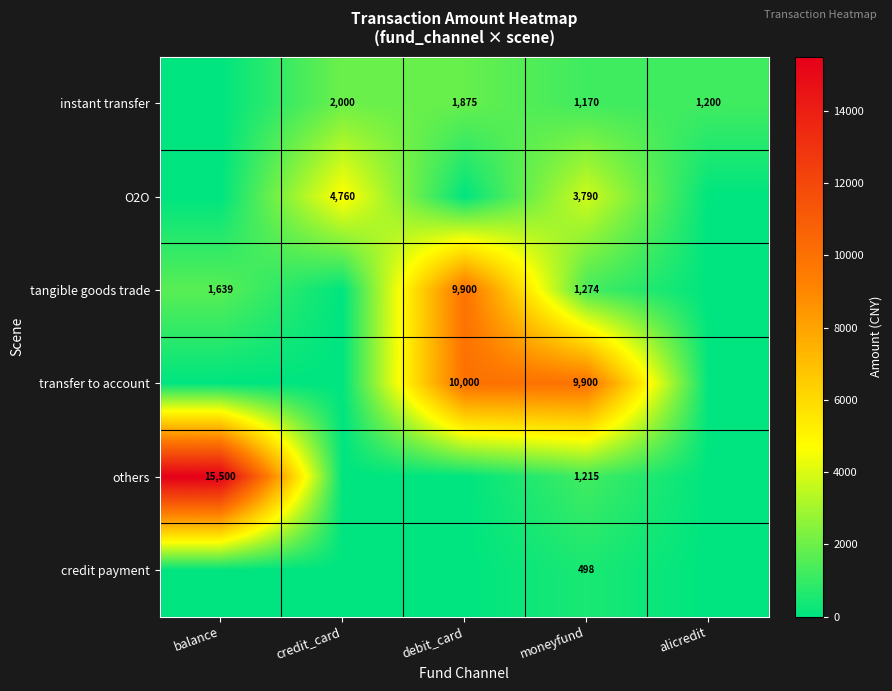

The value of instant transfer at alicredit is 1200. True or false?

True